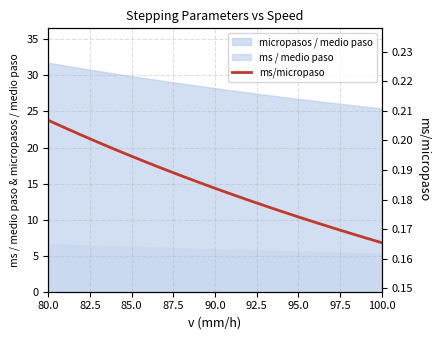

What is the minimum value for micropasos / medio paso?

25.4